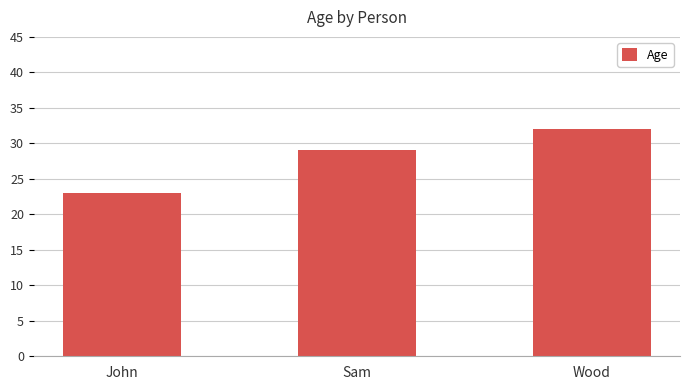

Rank the categories by value from highest to lowest.

Wood, Sam, John